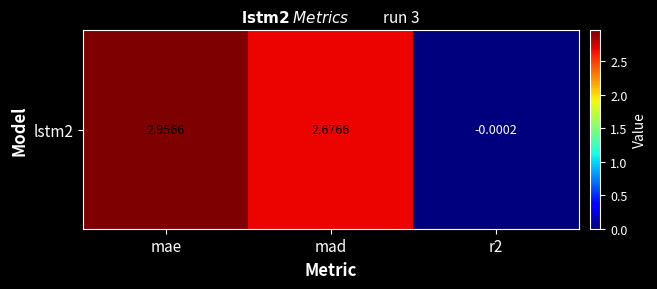

List the labels in order of value, smallest first.

r2, mad, mae